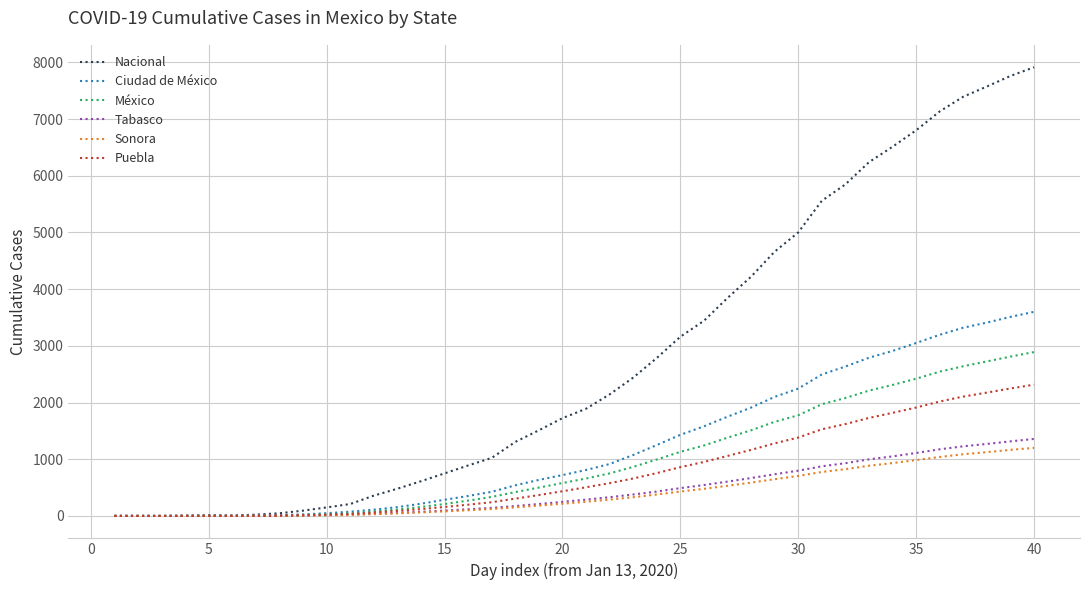

Rank the series by their maximum value, from lowest to highest.

Sonora, Tabasco, Puebla, México, Ciudad de México, Nacional